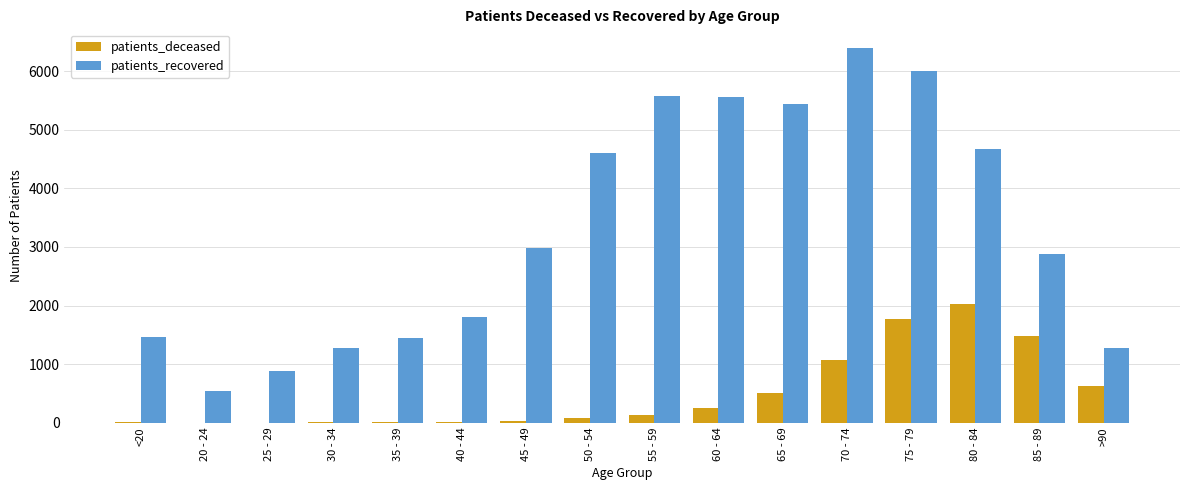

At which category is the sum across all series the highest?

75 - 79